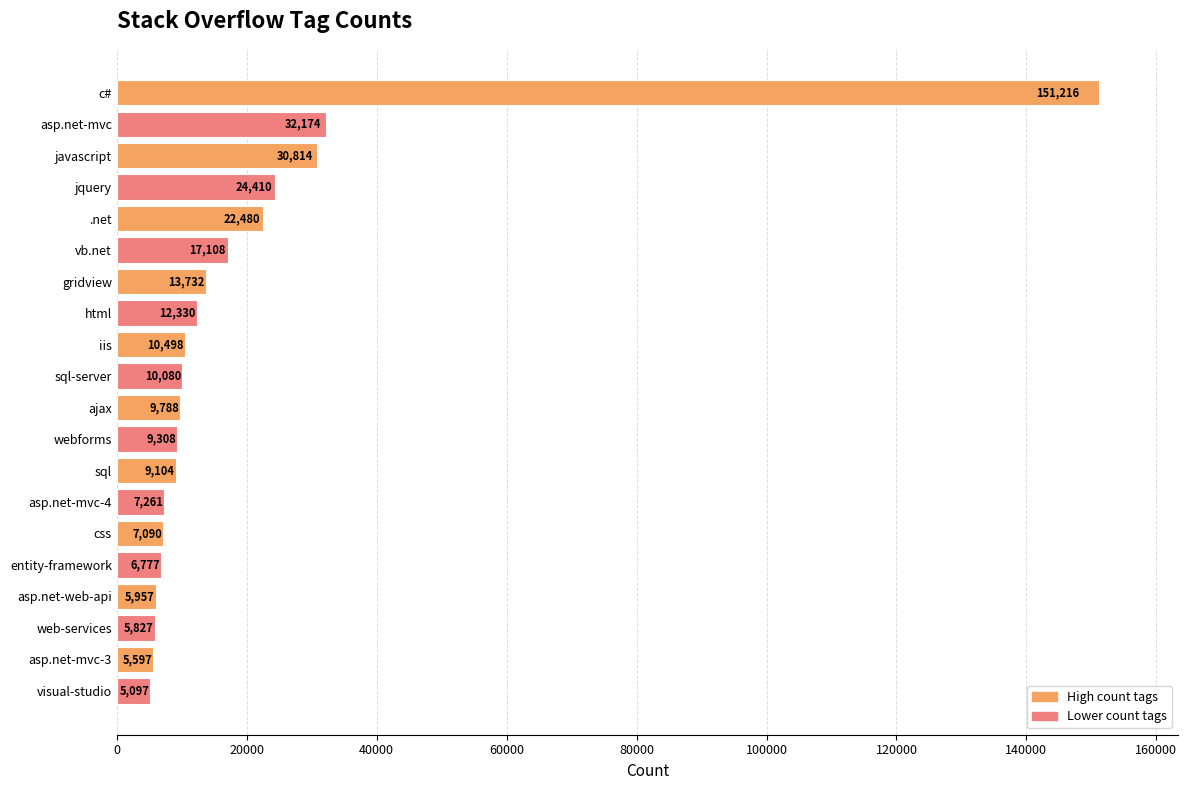

Reading bottom to top, extract all data points from this chart.

visual-studio=5097	asp.net-mvc-3=5597	web-services=5827	asp.net-web-api=5957	entity-framework=6777	css=7090	asp.net-mvc-4=7261	sql=9104	webforms=9308	ajax=9788	sql-server=10080	iis=10498	html=12330	gridview=13732	vb.net=17108	.net=22480	jquery=24410	javascript=30814	asp.net-mvc=32174	c#=151216